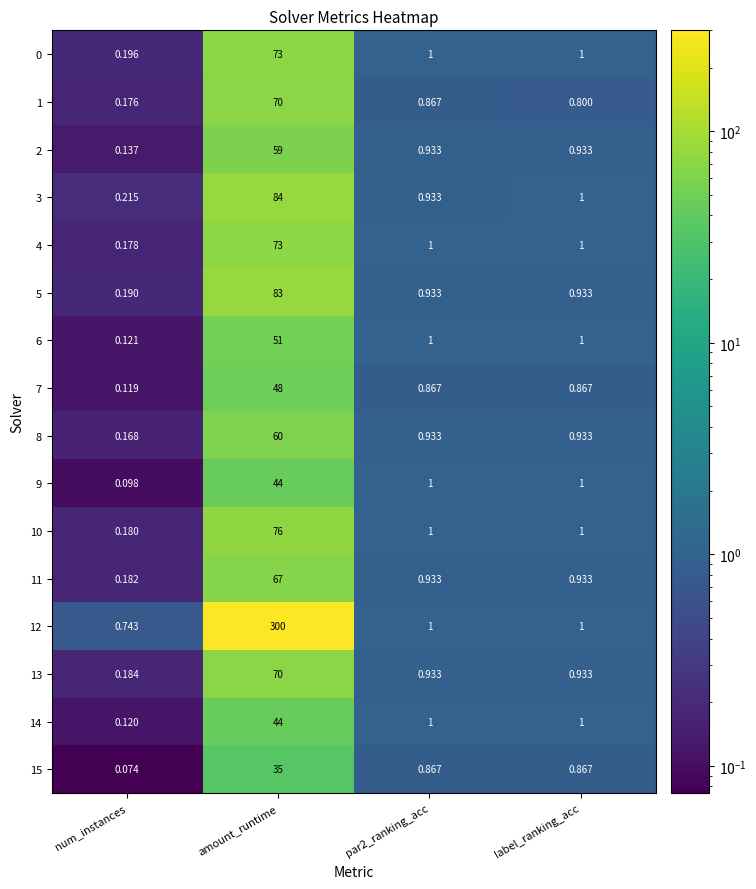

Count the number of categories in the chart.

4